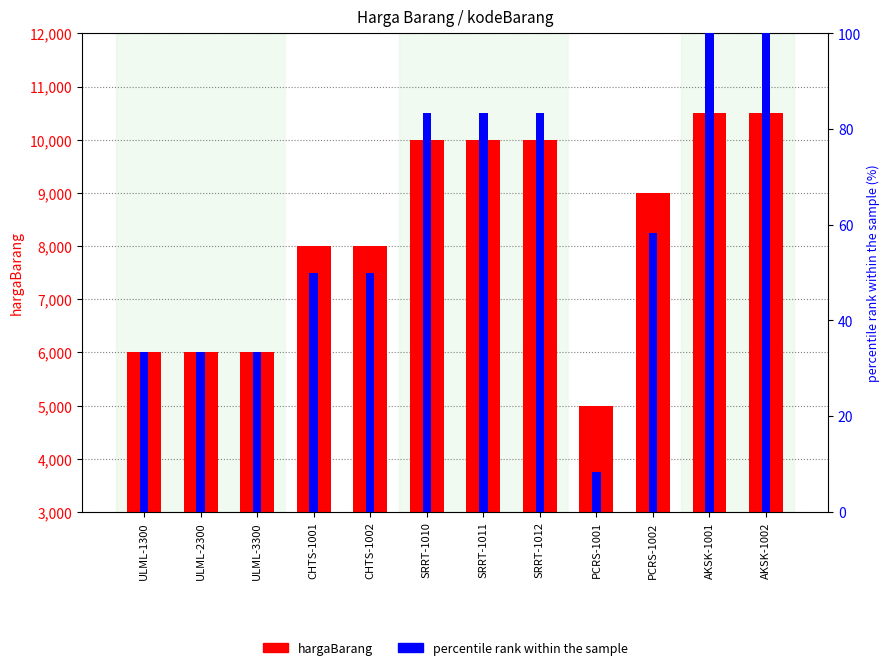

What value does the percentile rank within the sample series have at PCRS-1001?

8.3